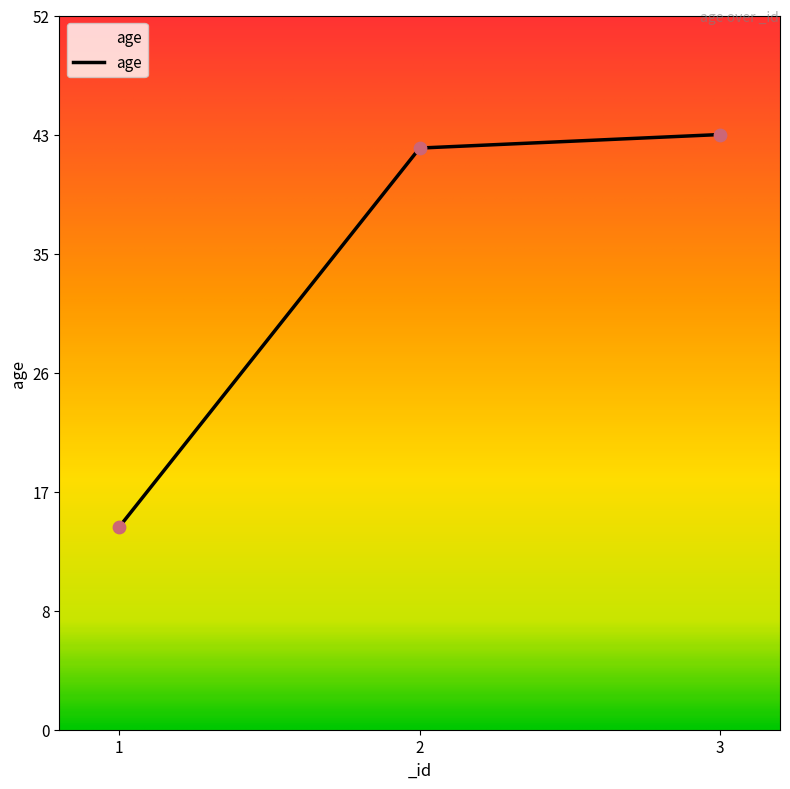

What is the change in value from 1 to 2?

+28